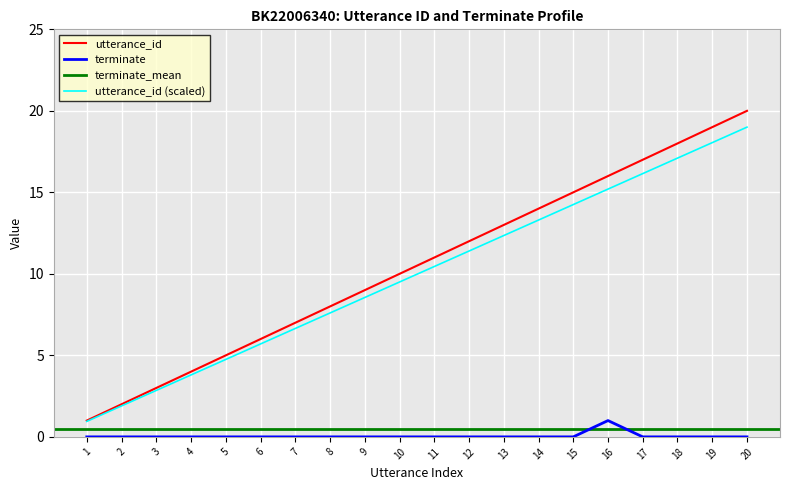

Between 12 and 17, which is larger?

17